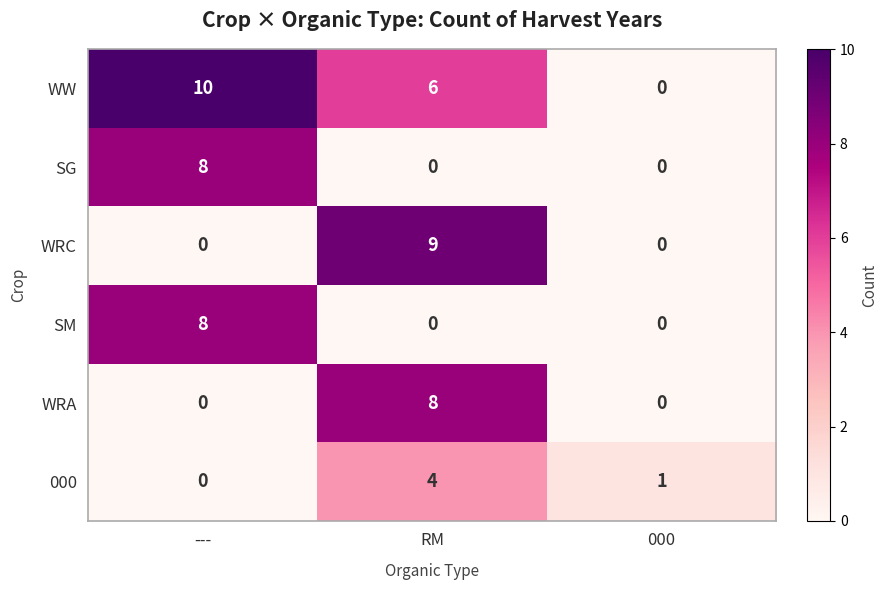

At which category is the sum across all series the highest?

RM